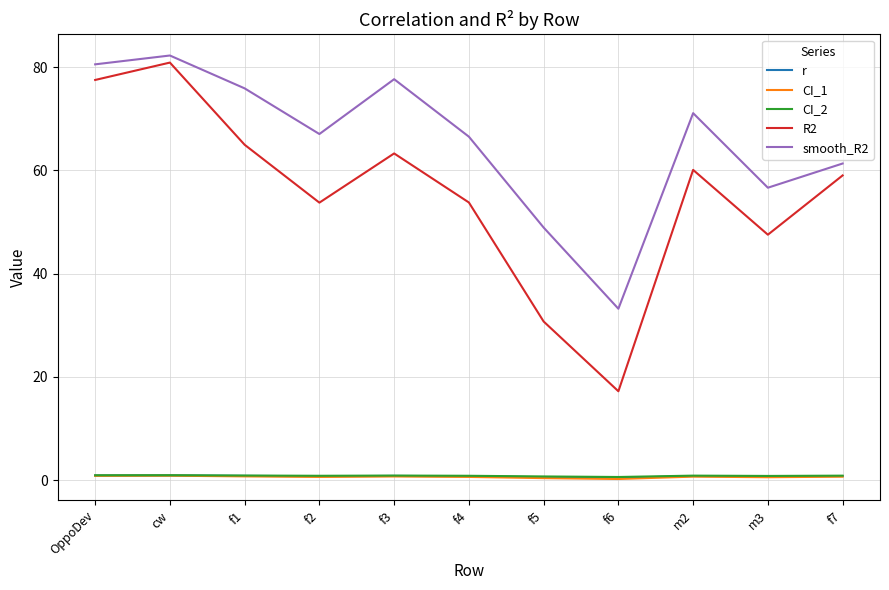

Which series has the widest spread of values?

R2